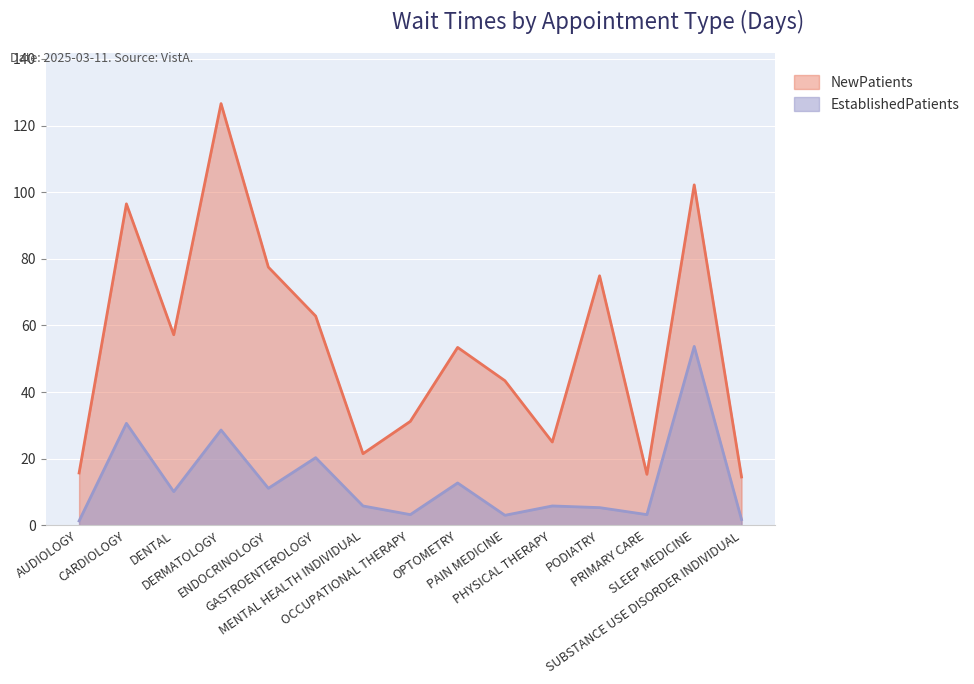

Which category has the lowest value across all series?

AUDIOLOGY